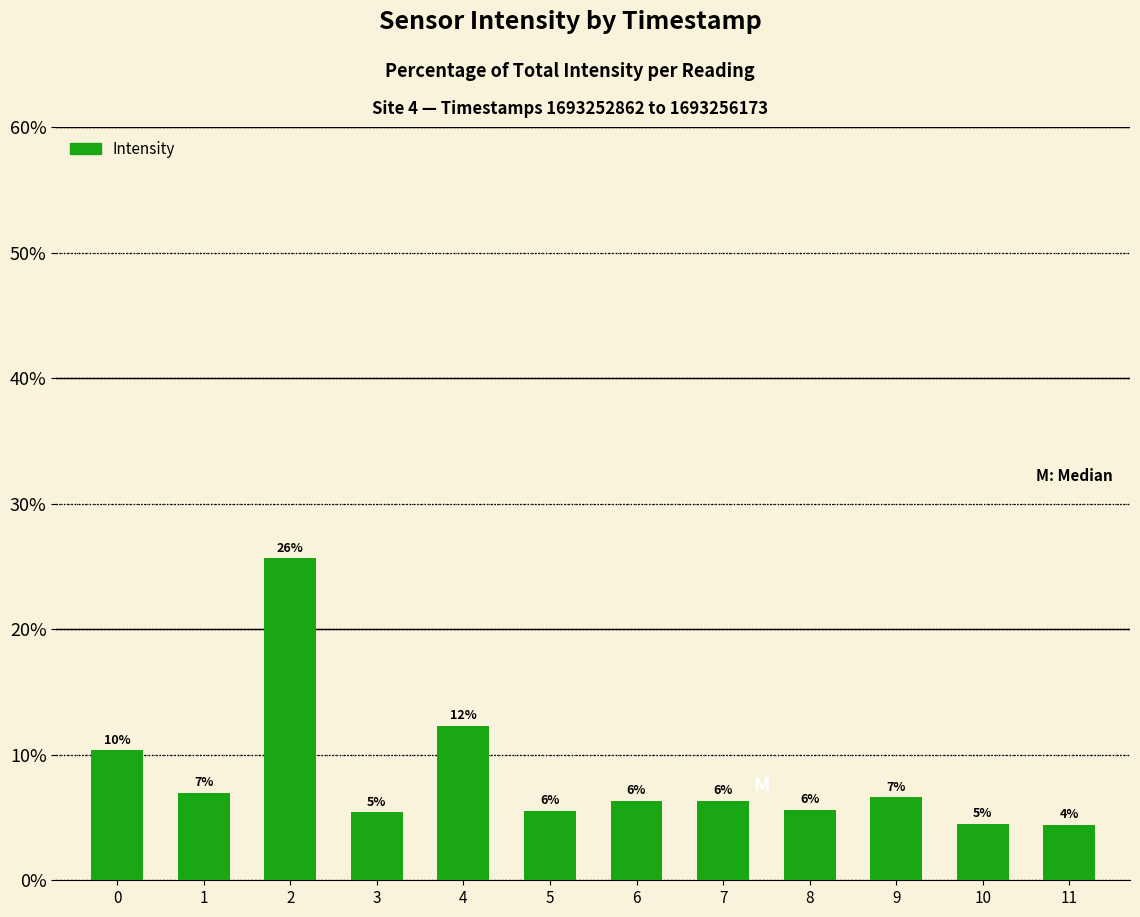

How many bars are there in total?

12